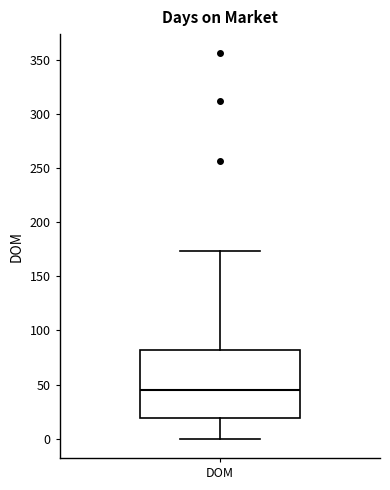

Transcribe this box plot: give where the median line is, the range the box spans, and where the two whiskers end, as read against the y-axis. The values are not printed on the chart, so give them approximately, as read against the axis.

median 45, box 20 to 80, whiskers 0 to 175